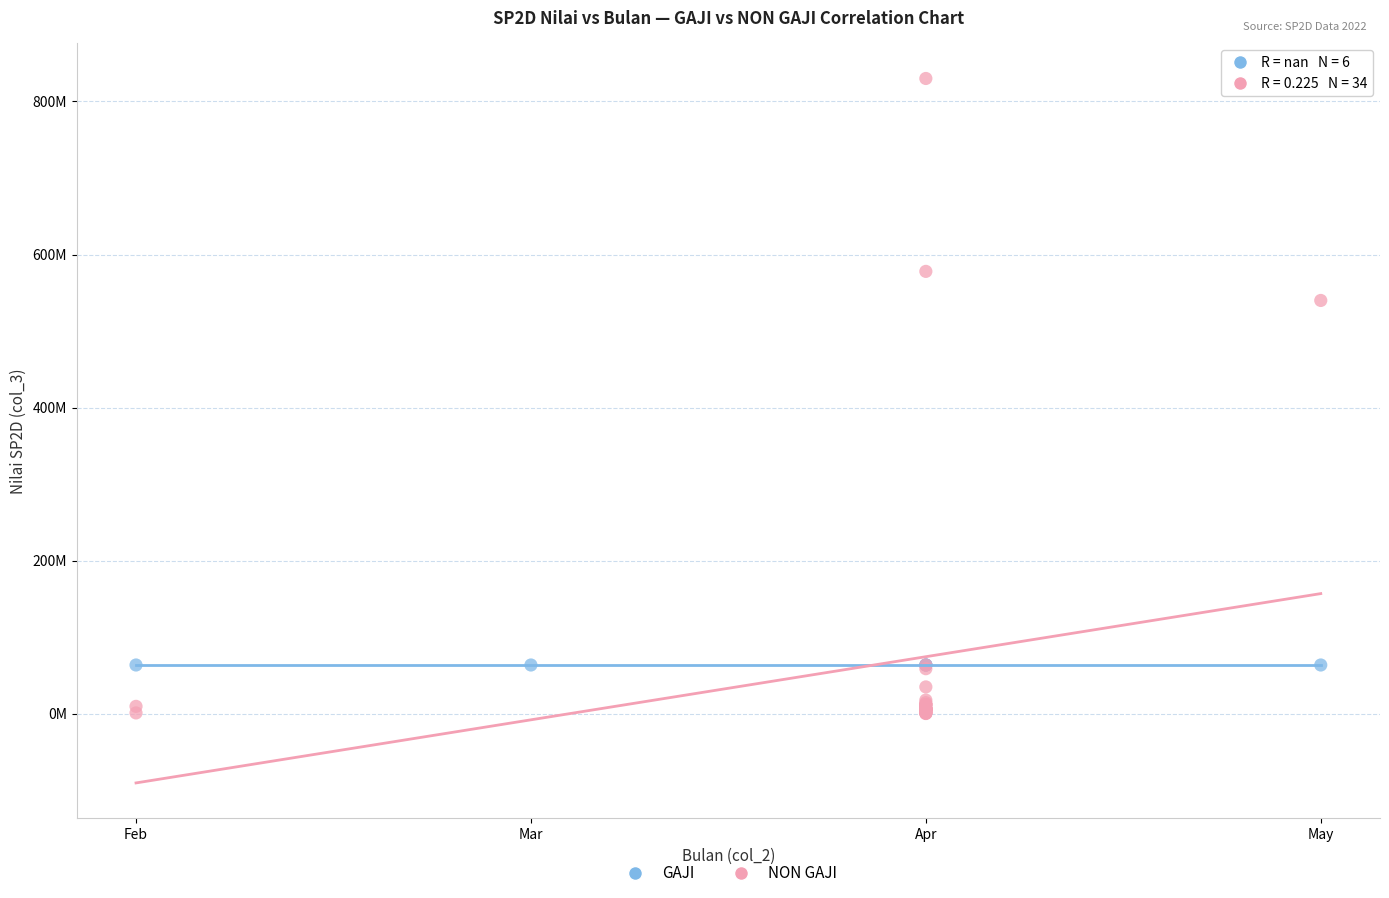

What are all the series names shown in the legend?

GAJI, NON GAJI